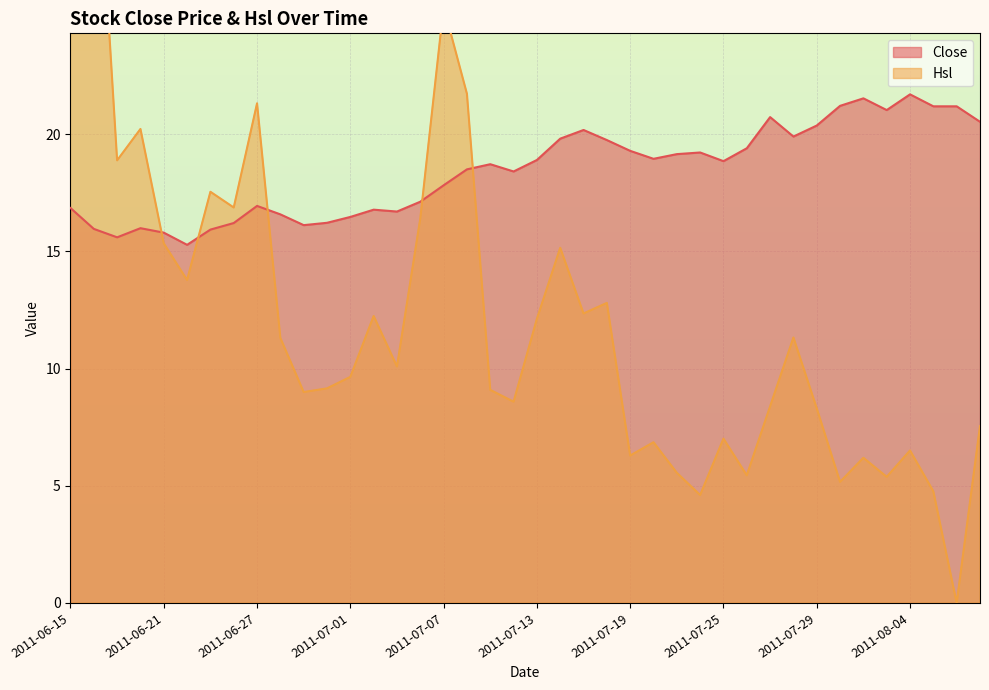

At how many categories does at least one series exceed 63?

1